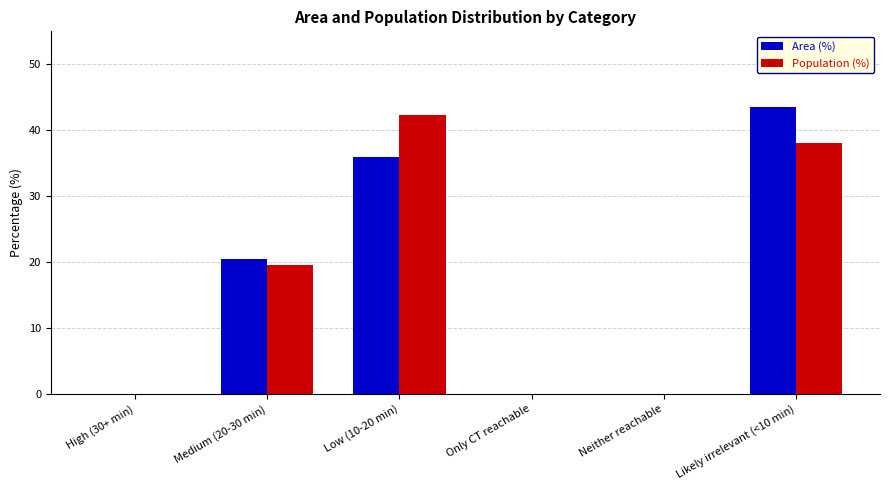

Between Low (10-20 min) and Only CT reachable, which series saw the biggest shift?

Population (%)